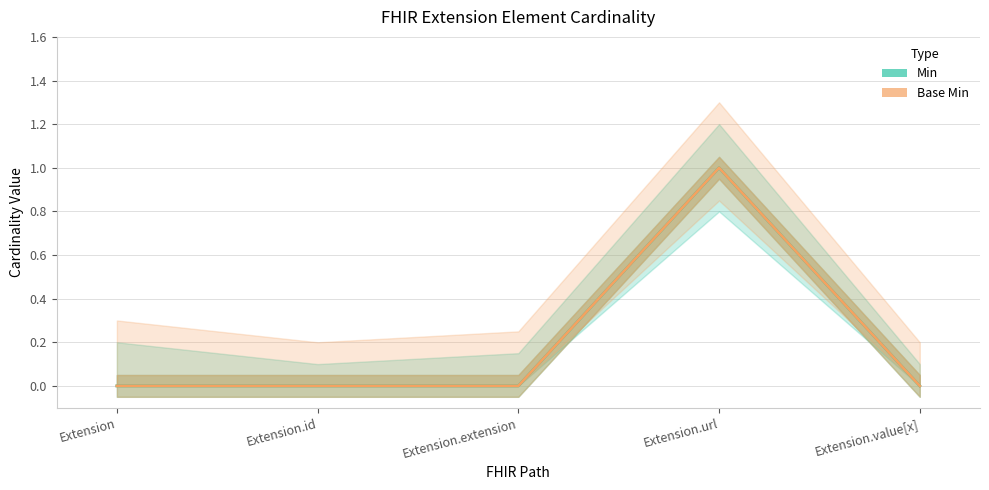

Reading left to right, list all the values displayed in this chart.

Min: Extension=0	Extension.id=0	Extension.extension=0	Extension.url=1	Extension.value[x]=0
Base Min: Extension=0	Extension.id=0	Extension.extension=0	Extension.url=1	Extension.value[x]=0